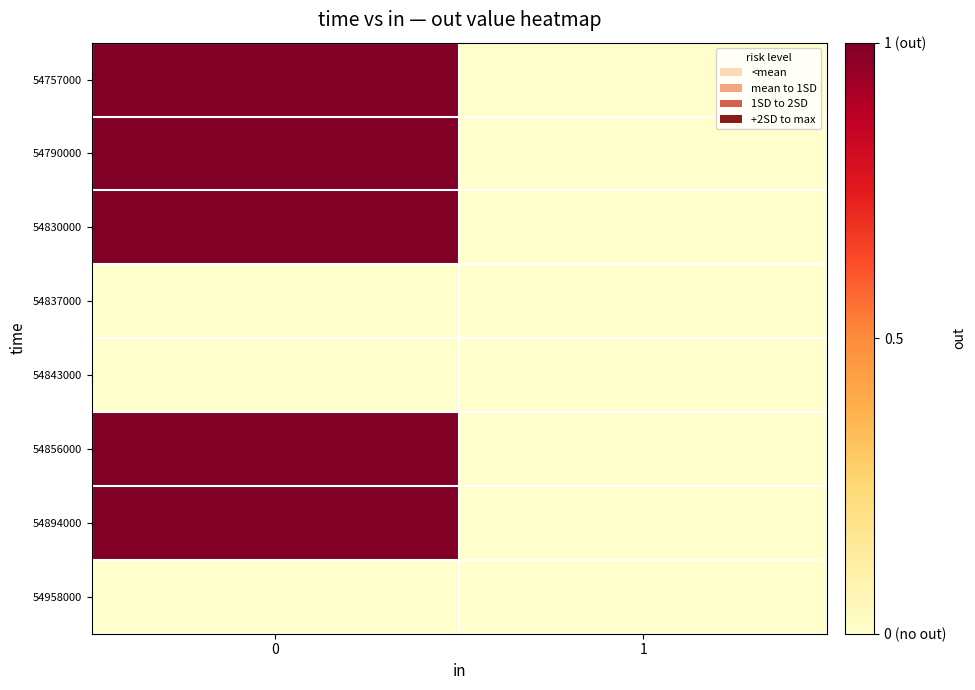

How many categories are shown in the chart?

2